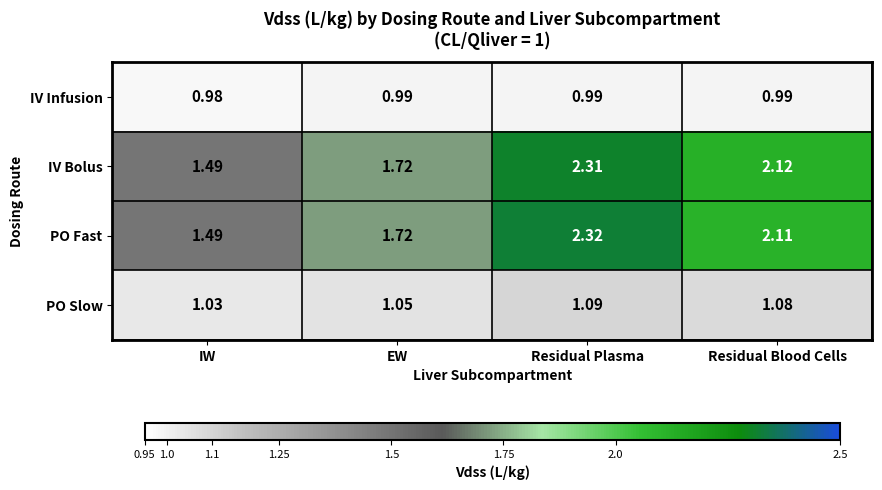

Rank the categories by PO Slow value from highest to lowest.

Residual Plasma, Residual Blood Cells, EW, IW